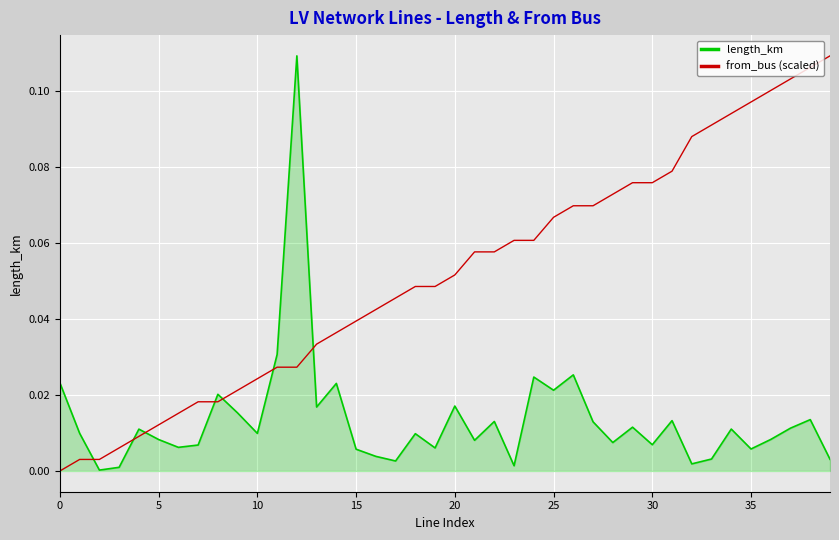

List the series in order of their overall mean, lowest first.

length_km, from_bus (scaled)